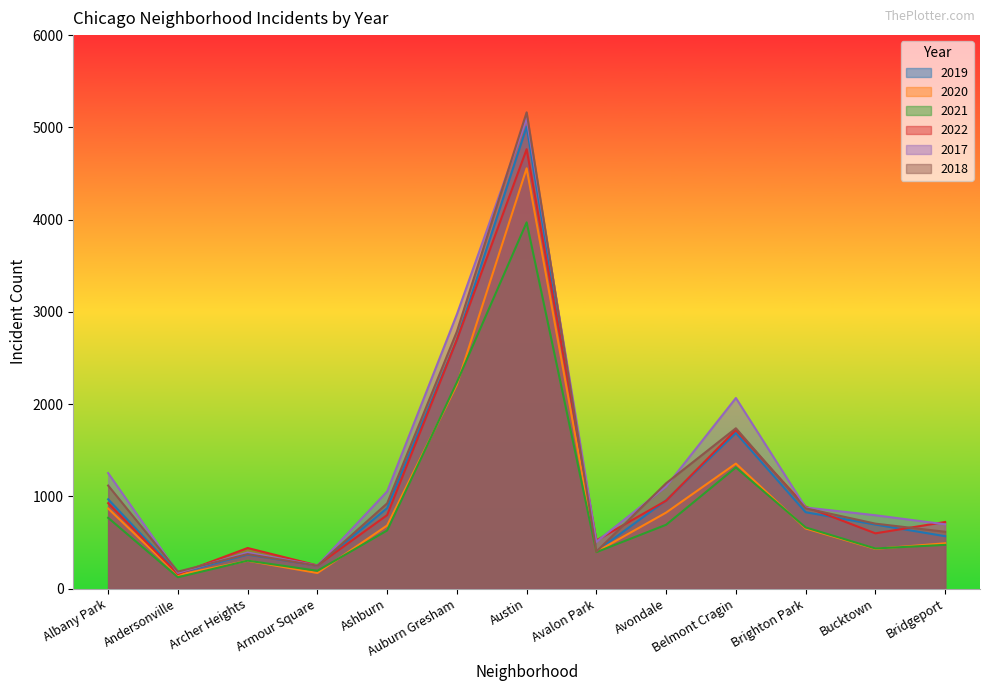

What is the difference between the highest and lowest values at Armour Square?

82